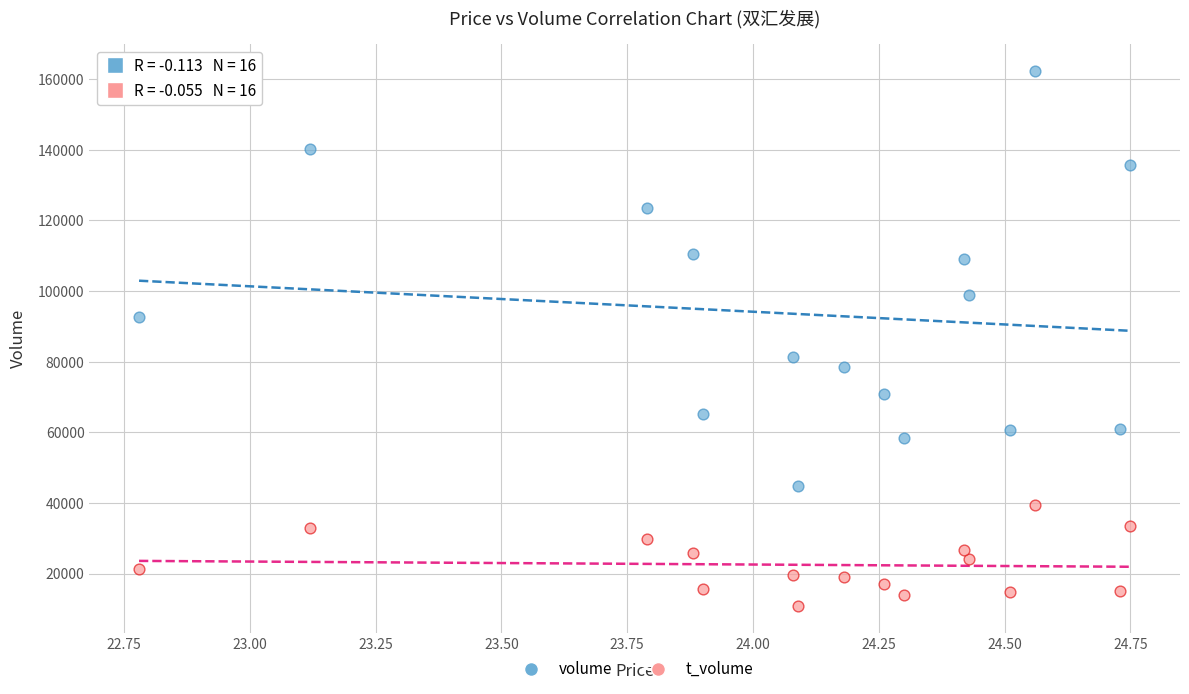

Across all data points, what is the range of Y values (max minus min)?

151545